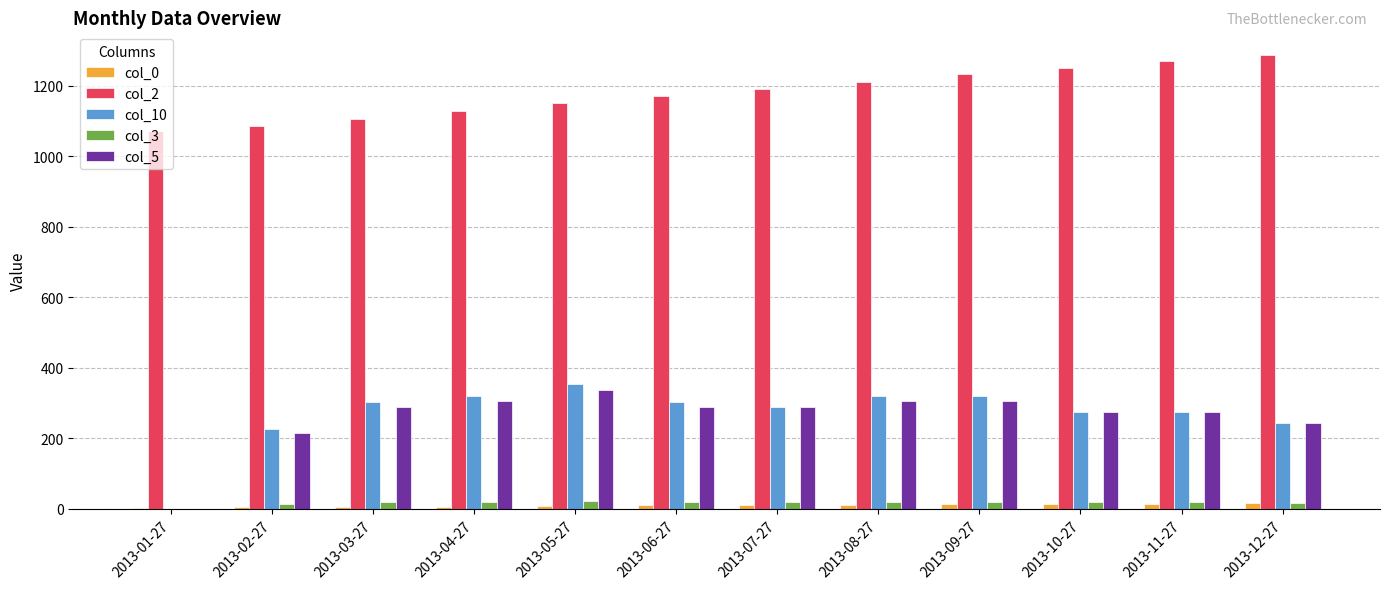

The value of col_10 at 2013-12-27 is 392.4. True or false?

False